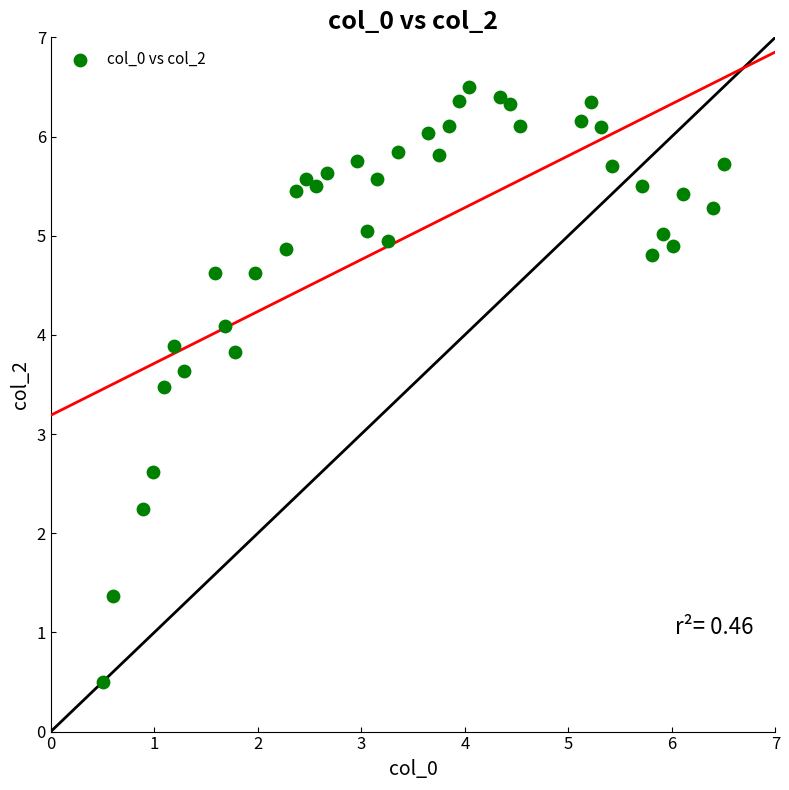

What is the range of X values (max minus min)?

6.0